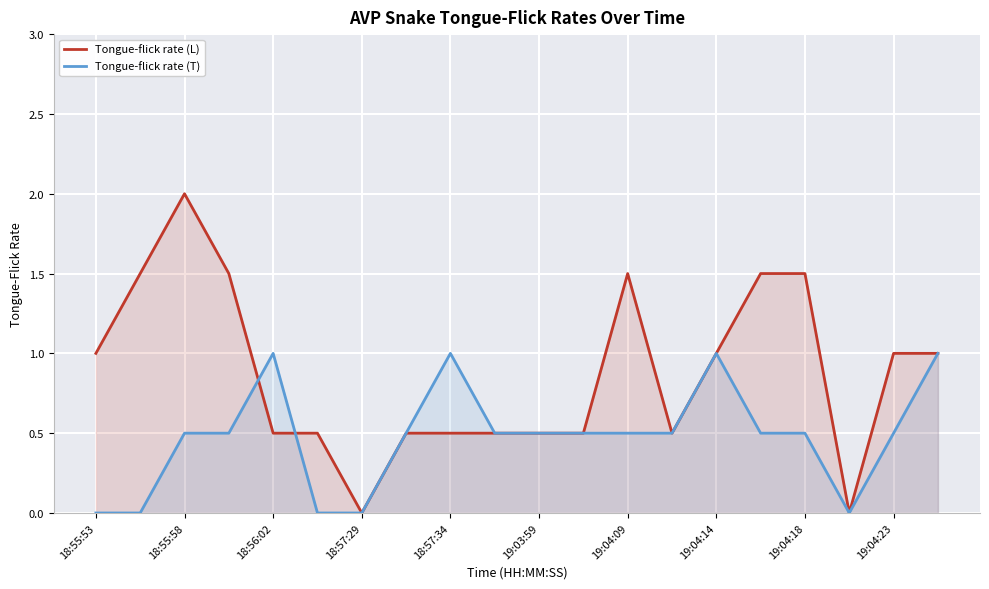

At which category is the sum across all series the highest?

18:55:58